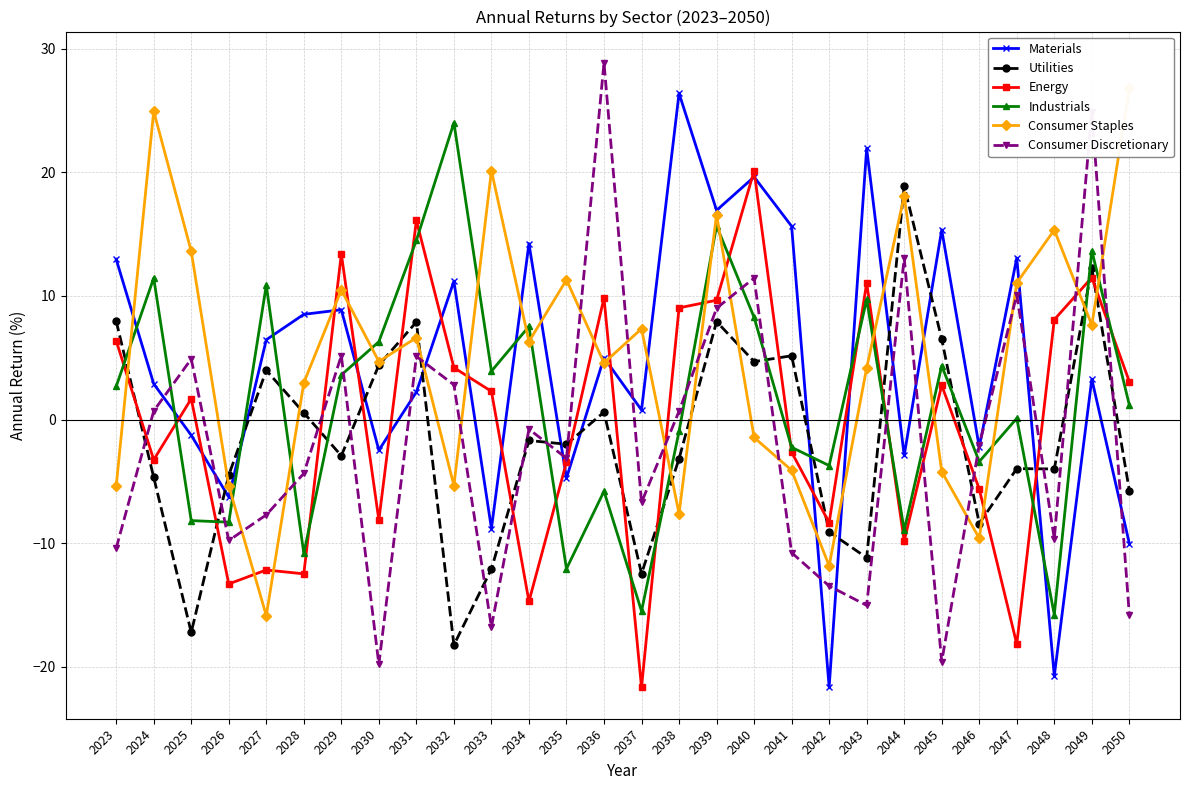

The value of Consumer Discretionary at 2024 is 1.2. True or false?

False